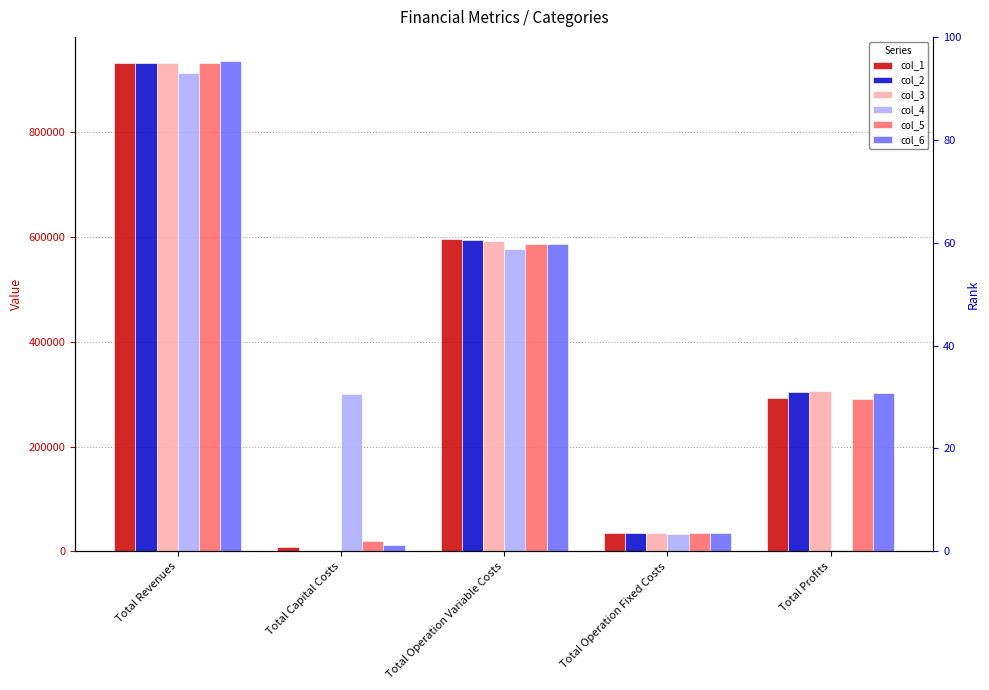

What is the value of the col_4 bar at the 1st from the left?

913366.6